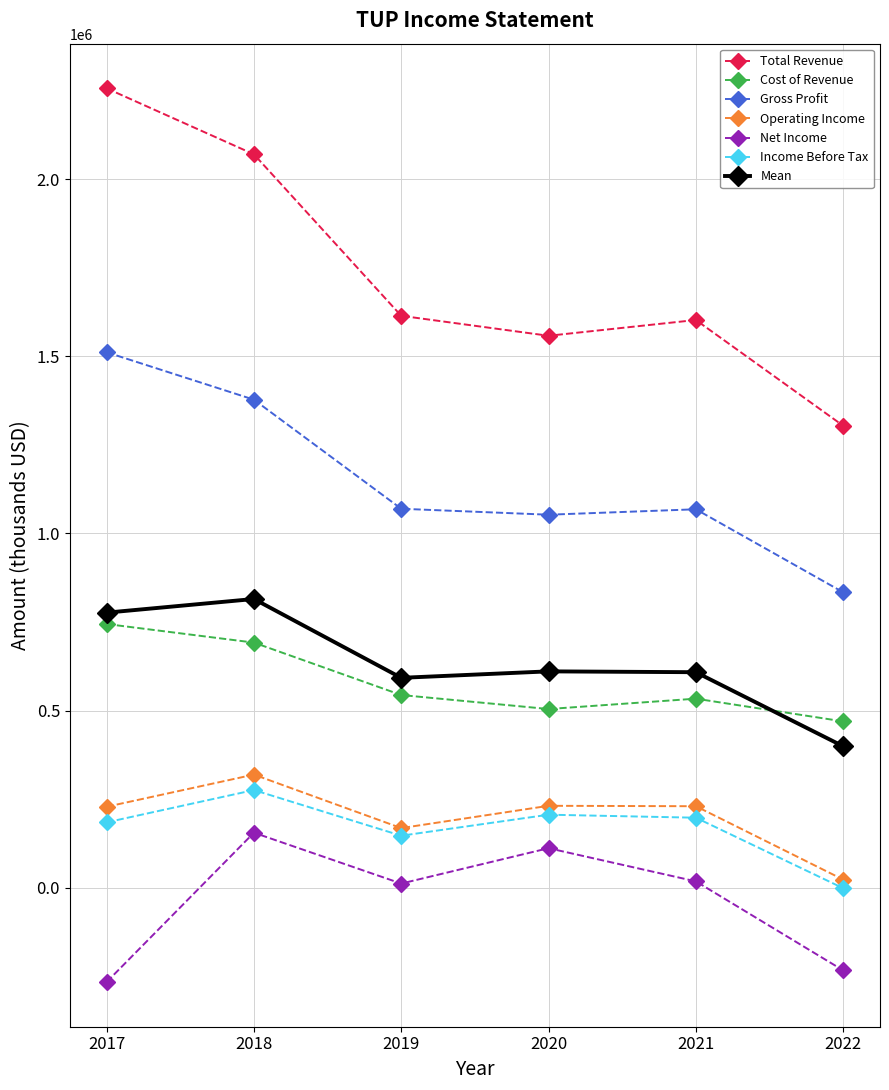

How many lines are shown in the chart?

7